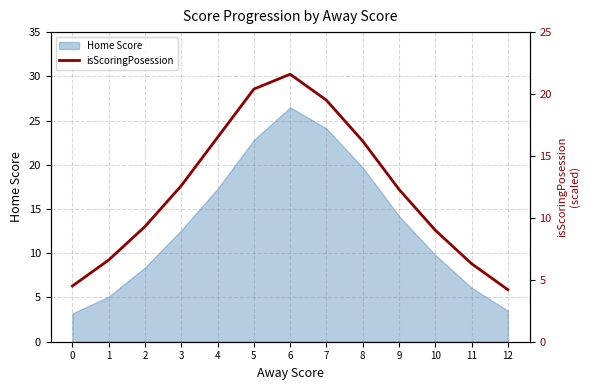

Which label corresponds to the largest value in the chart?

6